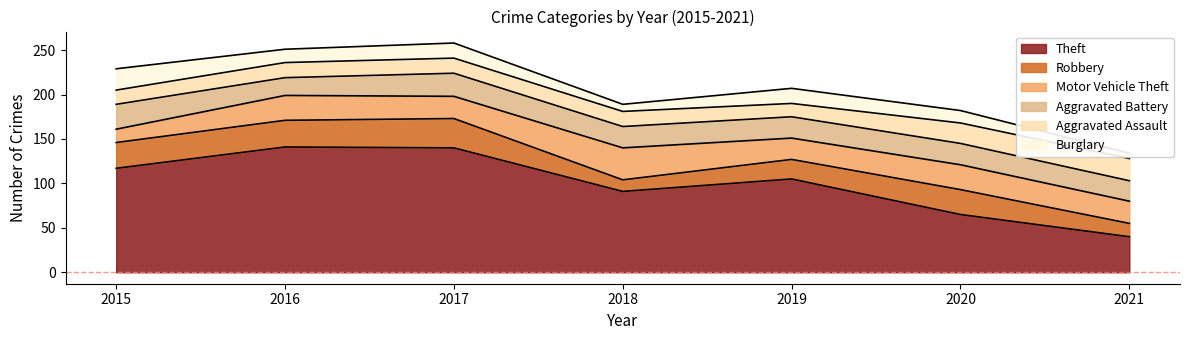

What is the greatest value displayed?

141